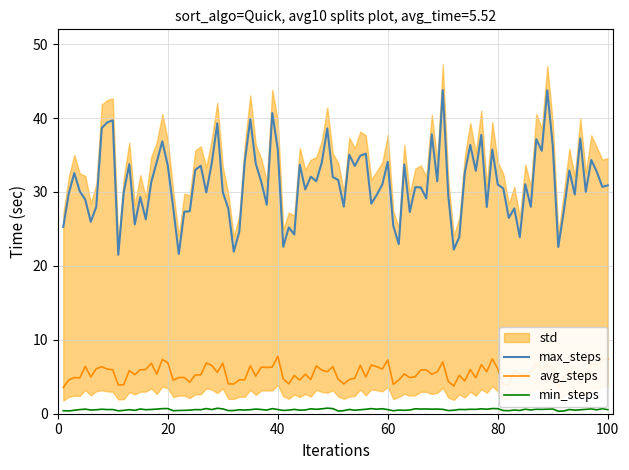

What is the difference between the avg_time values at 1 and 10?

2.7